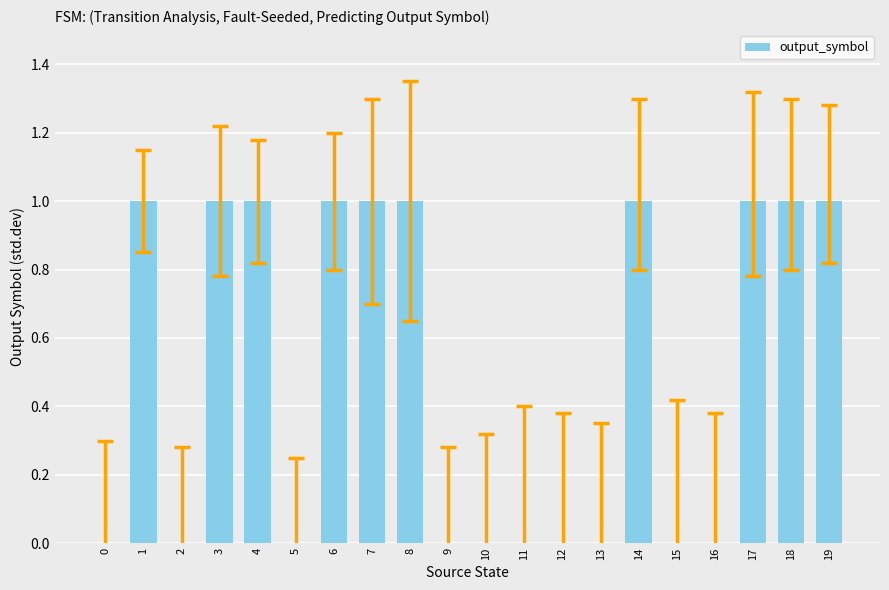

What is the sum of all values?

10